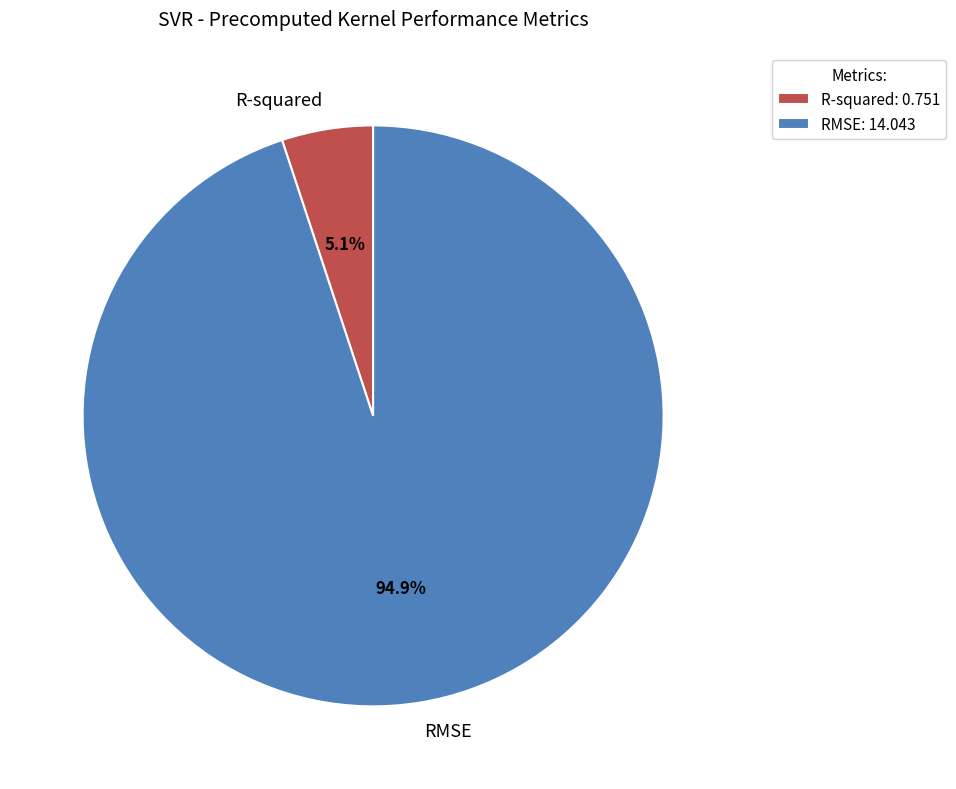

The R-squared slice represents 5% of the pie. True or false?

True